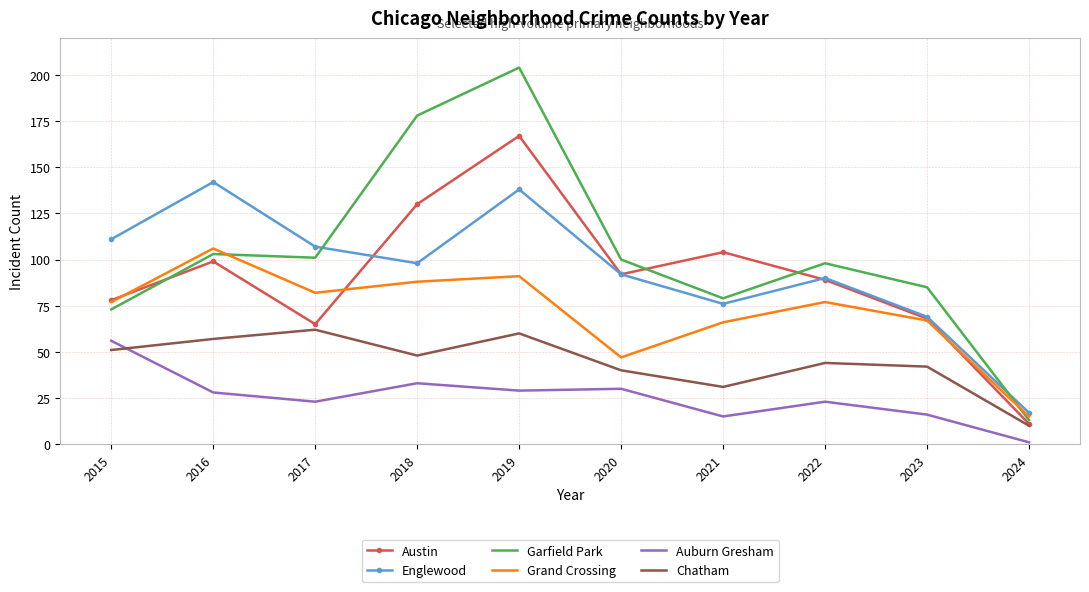

What is the greatest value displayed?

204